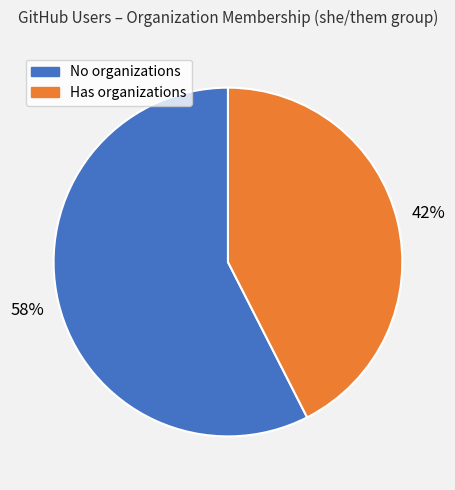

Does any single category account for the majority?

Yes